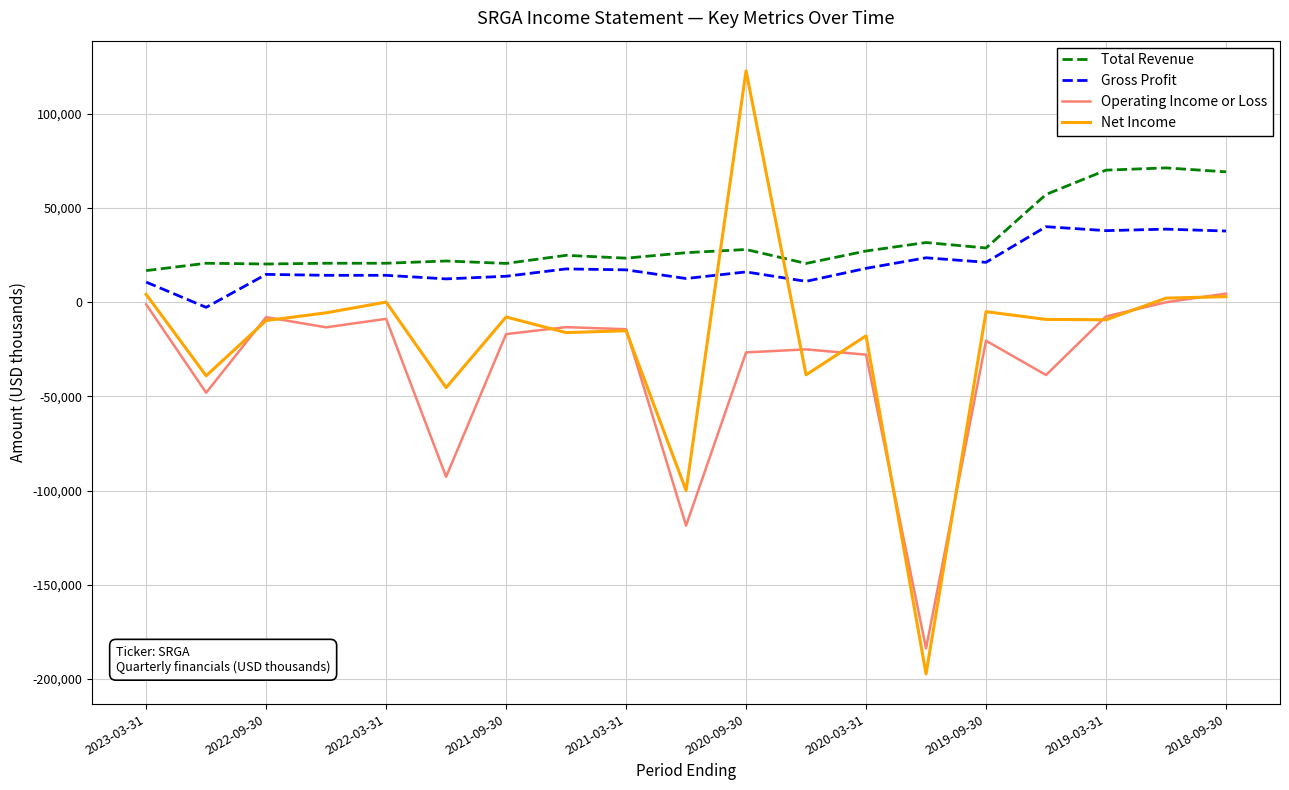

Which series ends up on top after the final intersection of Total Revenue and Net Income?

Total Revenue